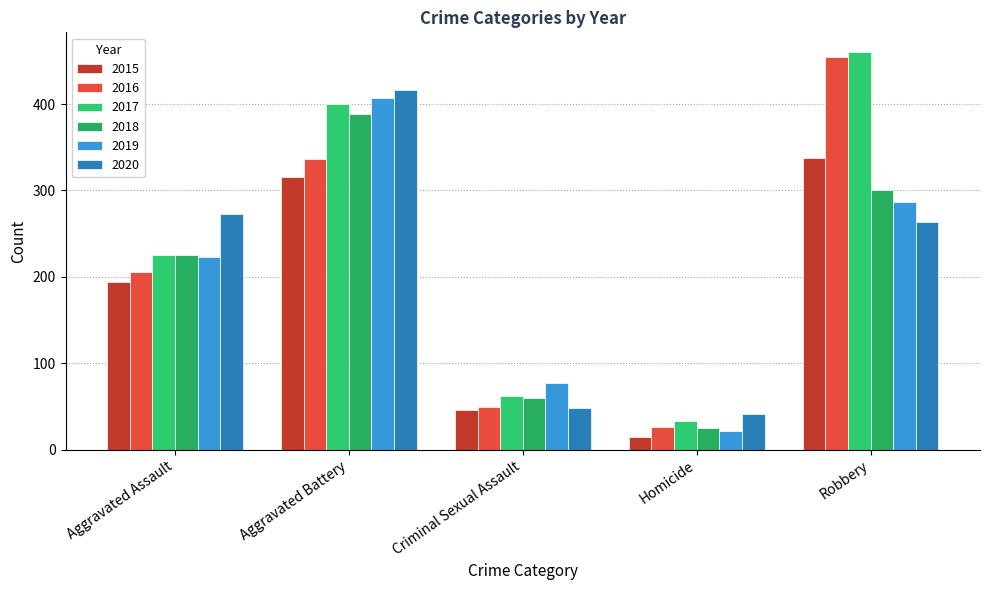

How many bars are there in each group?

6